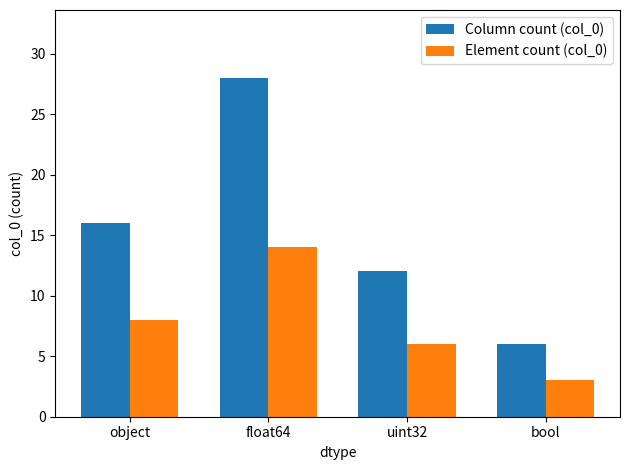

What is the difference between the second highest and minimum values in the Column count (col_0) series?

10